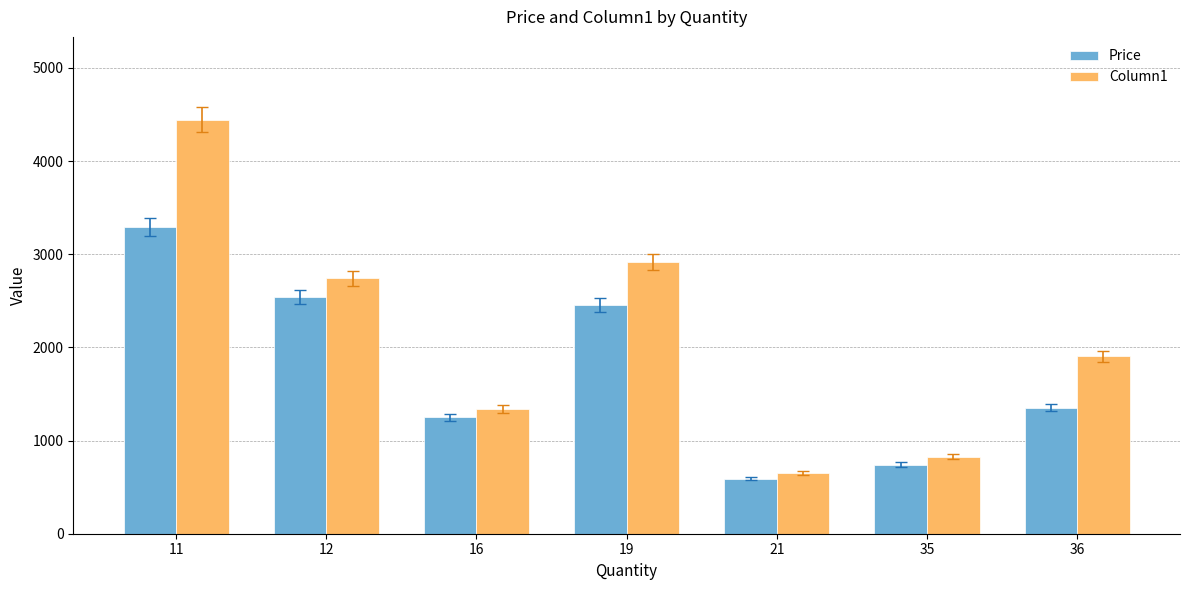

What is the spread (max minus min) of values at 12?

200.8